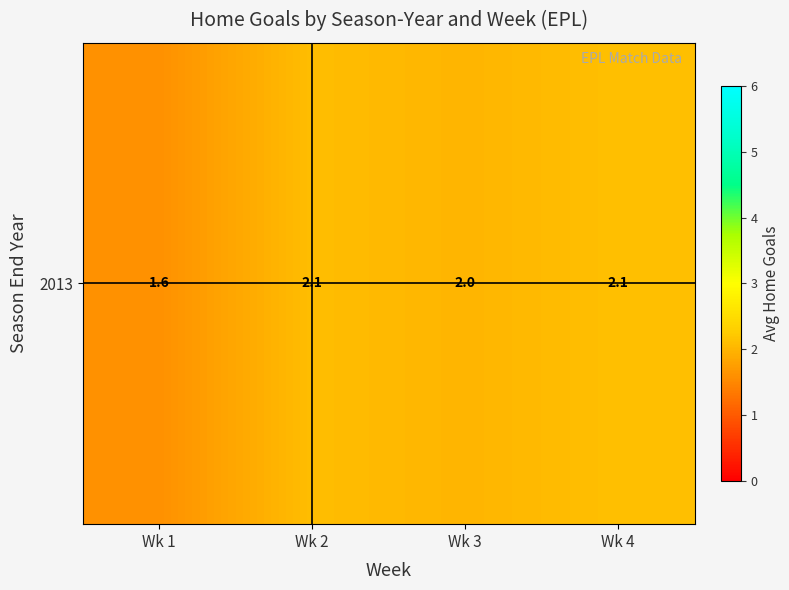

What is the difference between the maximum and minimum values?

0.5